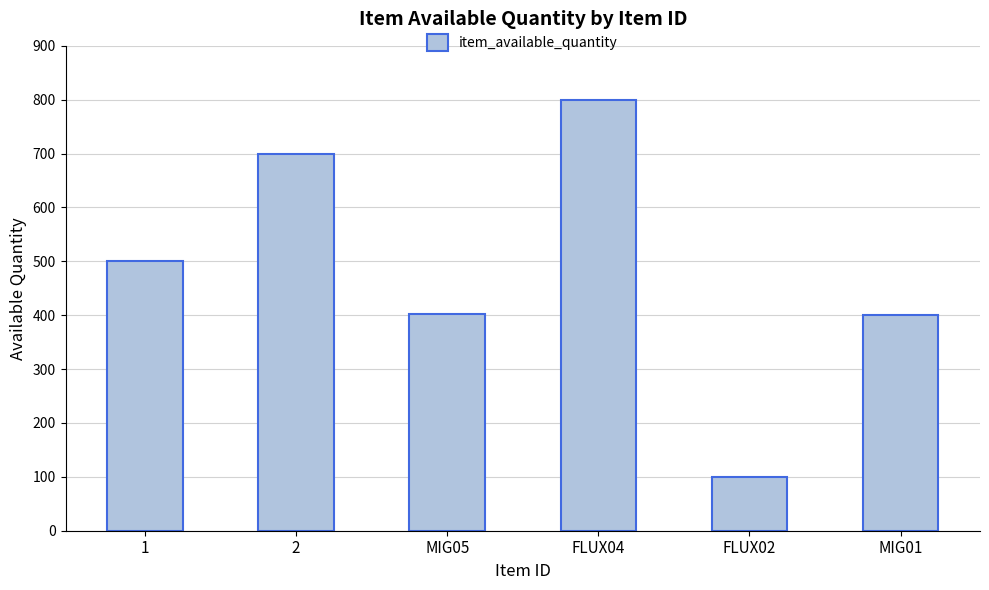

What is the change in value from FLUX04 to FLUX02?

-700